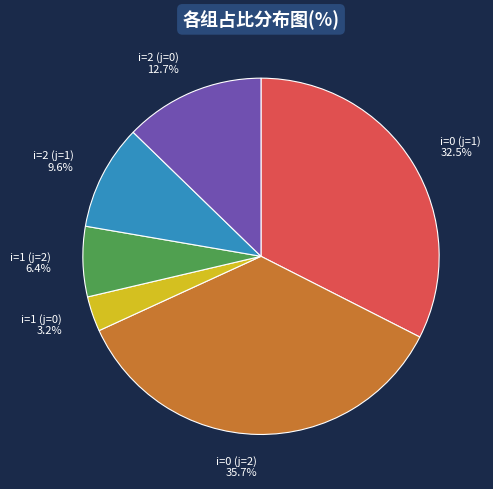

What is the smallest slice in the pie chart?

i=1 (j=0)